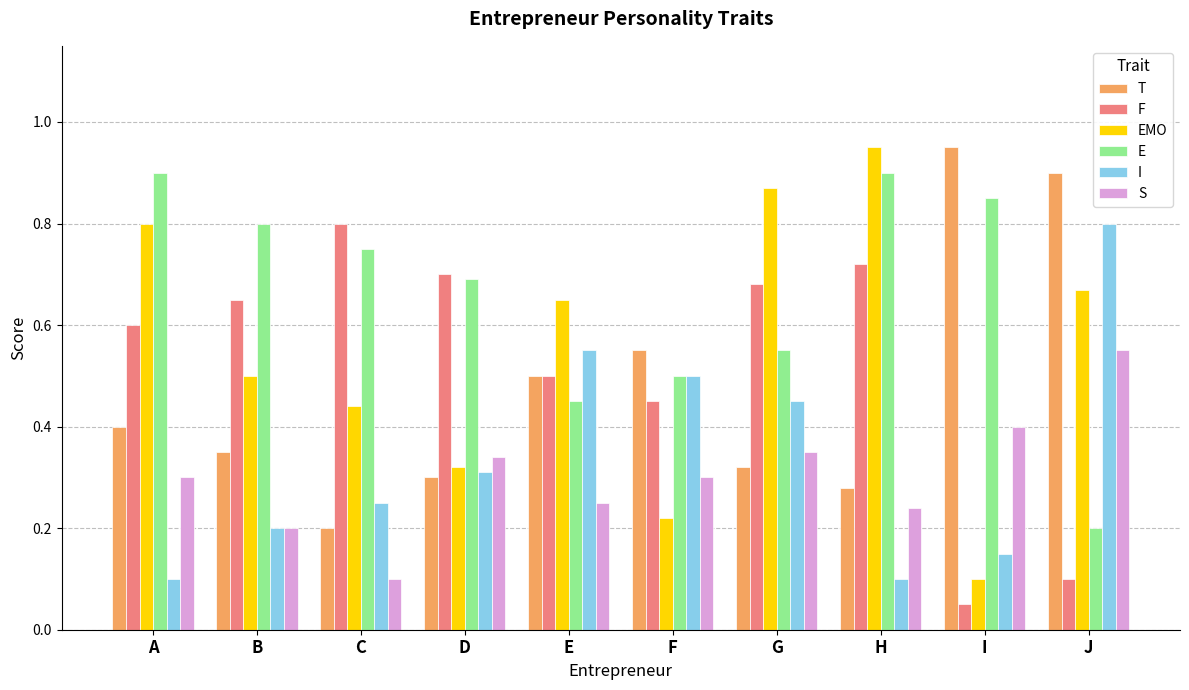

At how many categories does at least one series exceed 0?

10